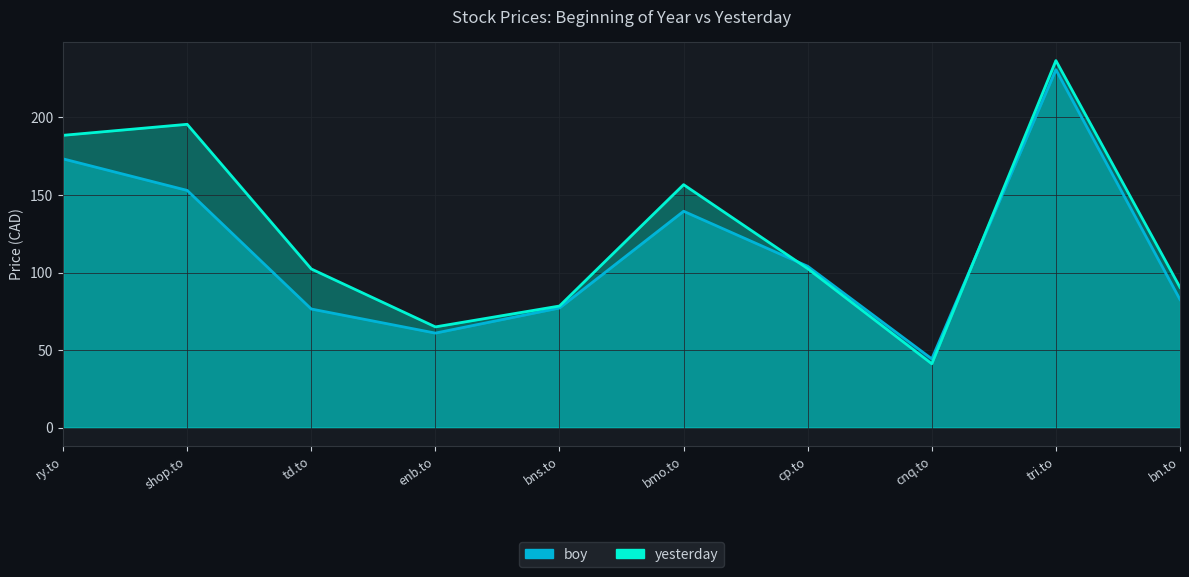

At which category does boy reach its first local valley?

enb.to